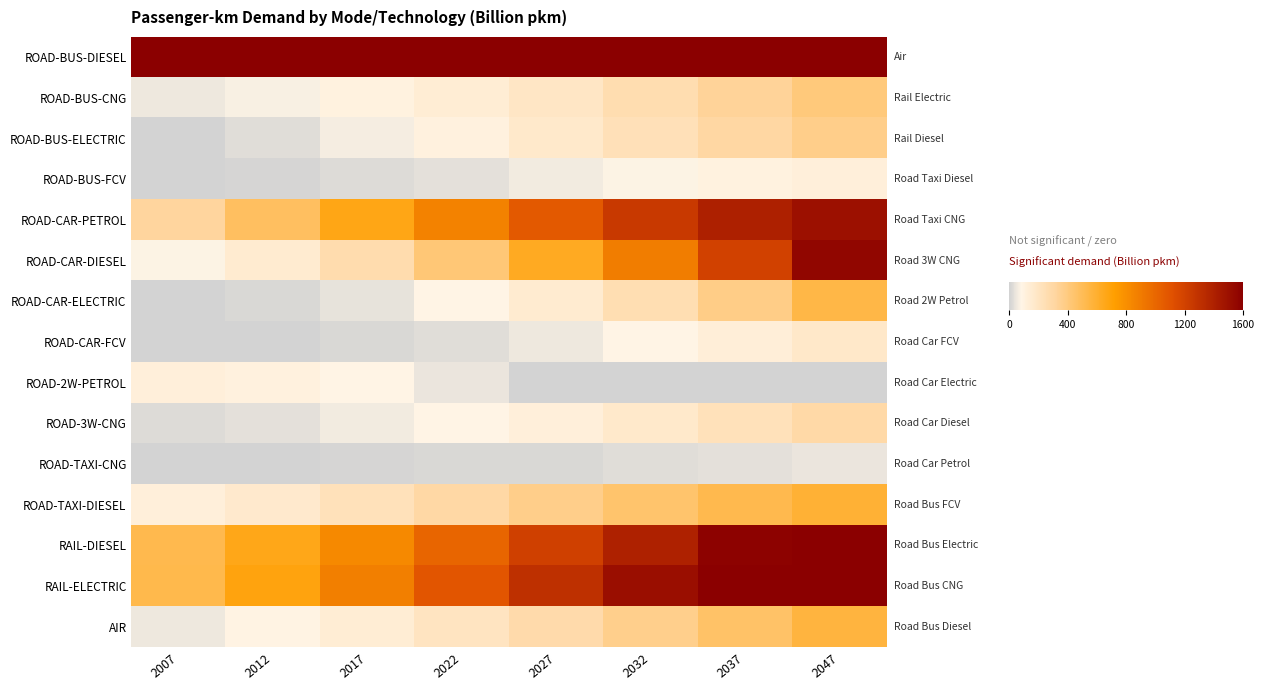

Rank the series by their maximum value, from lowest to highest.

ROAD-TAXI-CNG, ROAD-2W-PETROL, ROAD-BUS-FCV, ROAD-CAR-FCV, ROAD-3W-CNG, ROAD-BUS-ELECTRIC, ROAD-BUS-CNG, ROAD-CAR-ELECTRIC, AIR, ROAD-TAXI-DIESEL, ROAD-CAR-PETROL, ROAD-CAR-DIESEL, RAIL-DIESEL, RAIL-ELECTRIC, ROAD-BUS-DIESEL